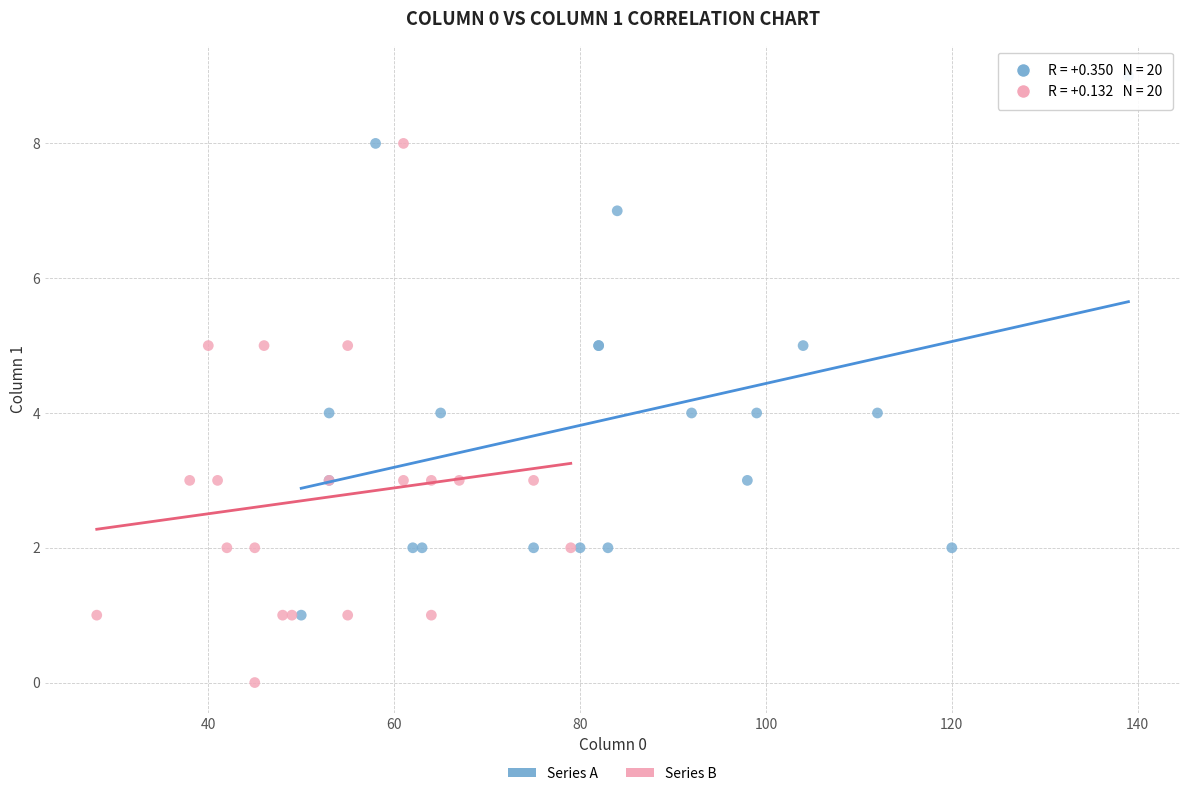

Which series contains the highest Y value?

Series A